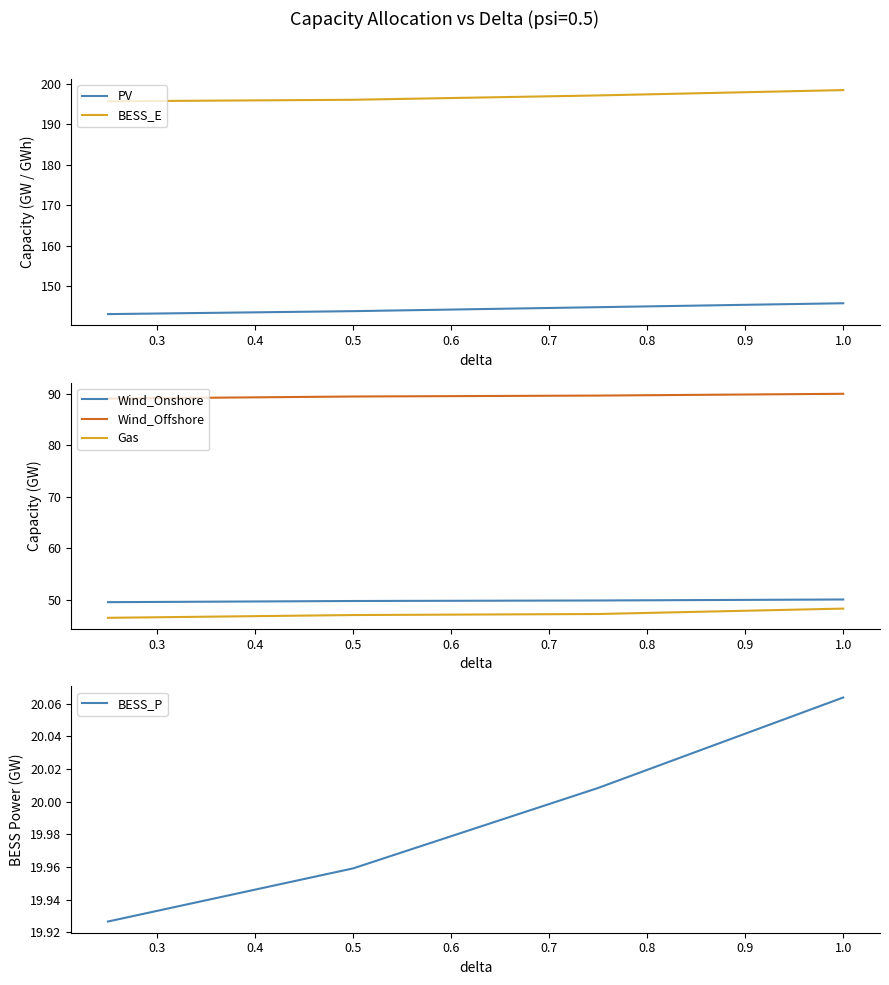

What is the highest value of the Wind_Offshore series?

90.1